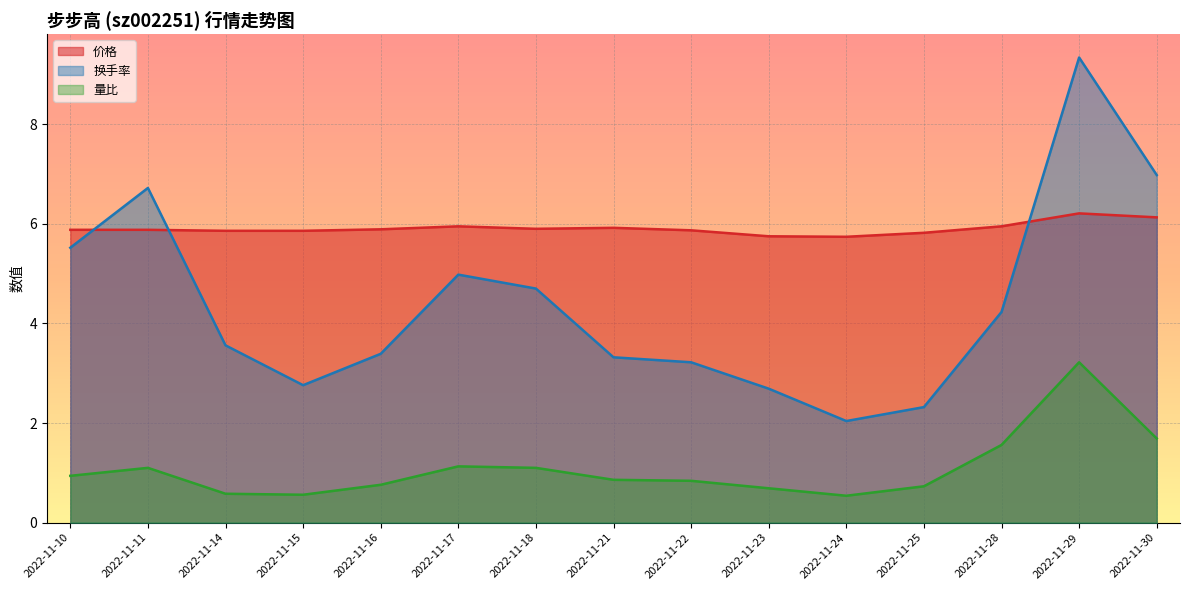

Where is 价格 nearest to the value 5?

2022-11-24